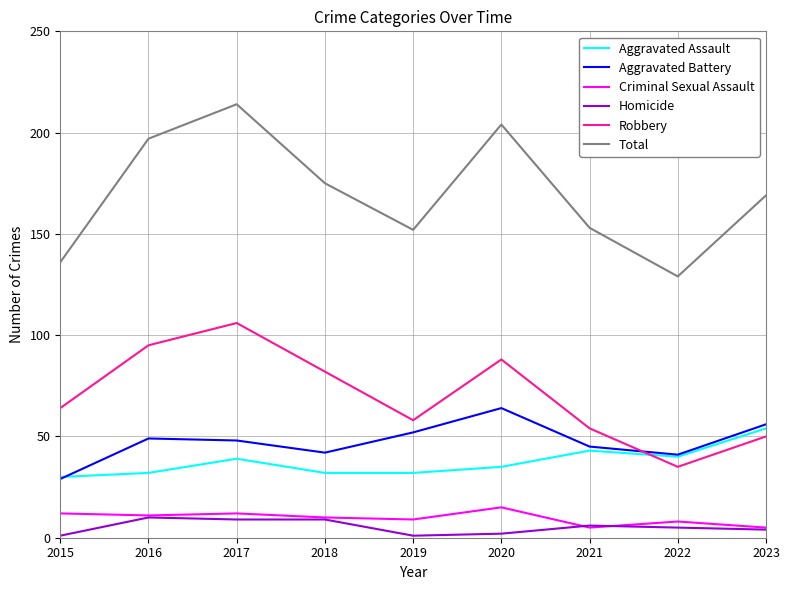

What is the sum of the Aggravated Battery values at 2020 and 2018?

106